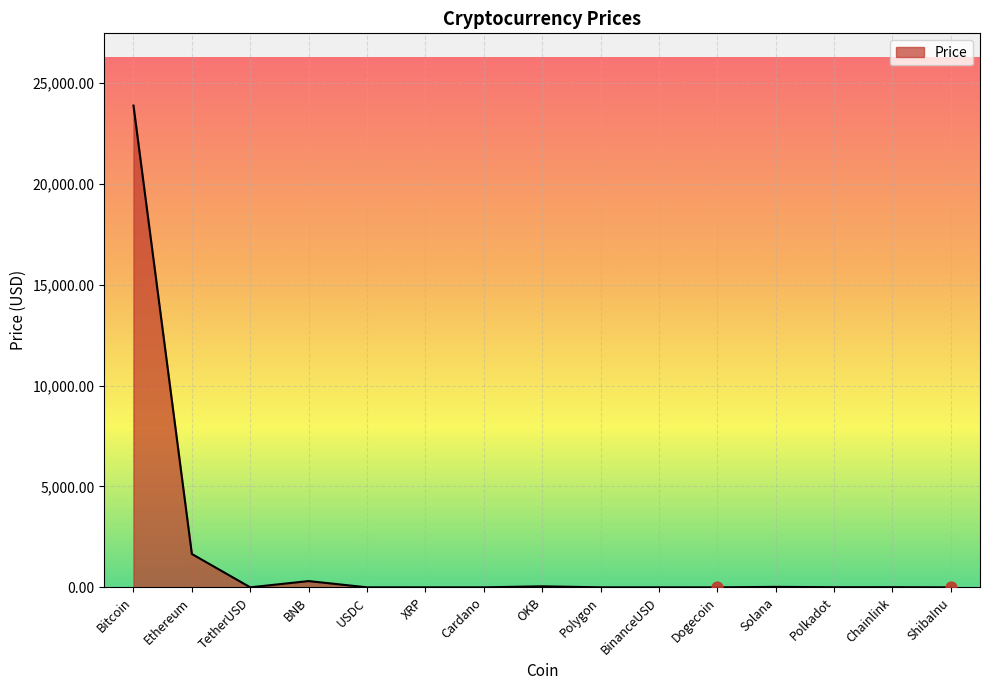

What is the change in value from Cardano to Solana?

+23.7